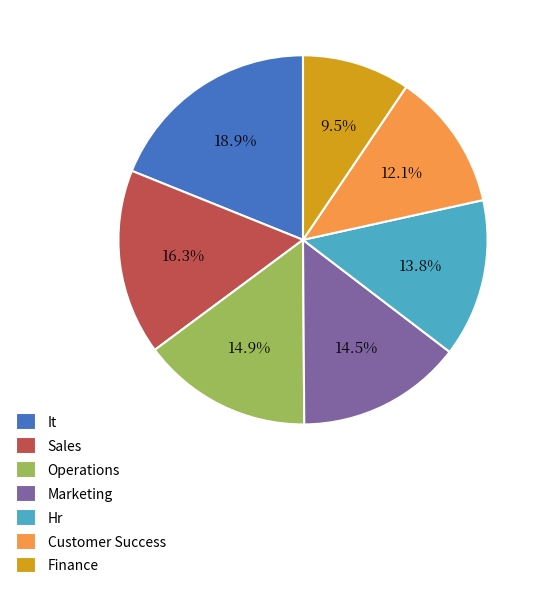

Which slice is the smallest?

Finance